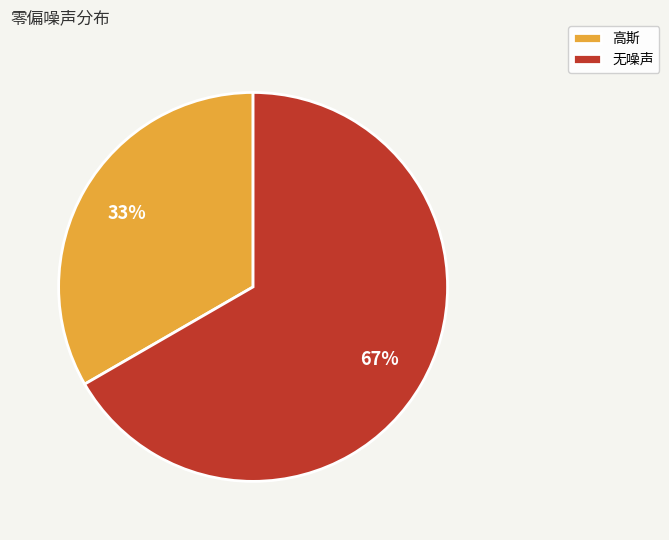

What percentage is the 无噪声 slice, to the nearest percent?

67%